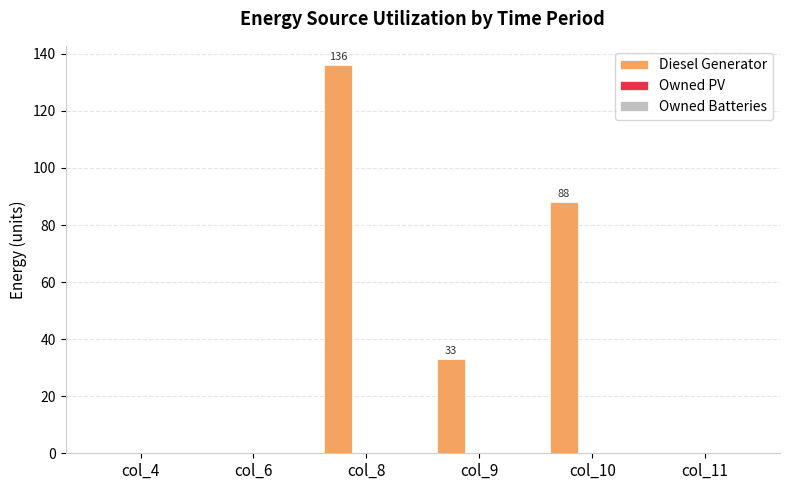

Between col_11 and col_9, which is larger?

col_9